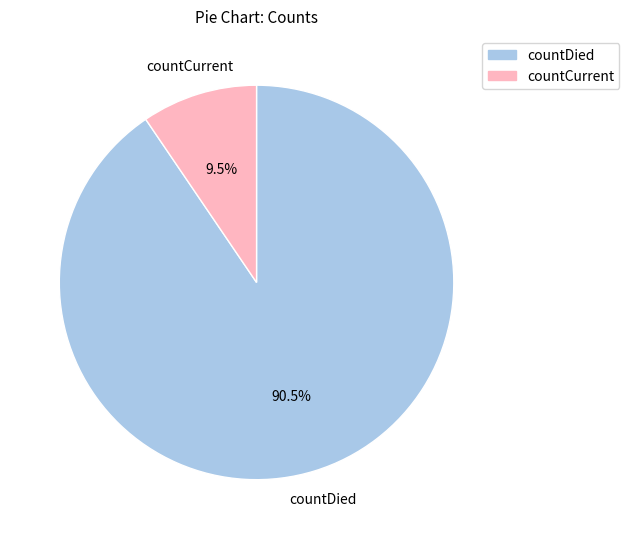

Which category has the biggest portion of the pie?

countDied